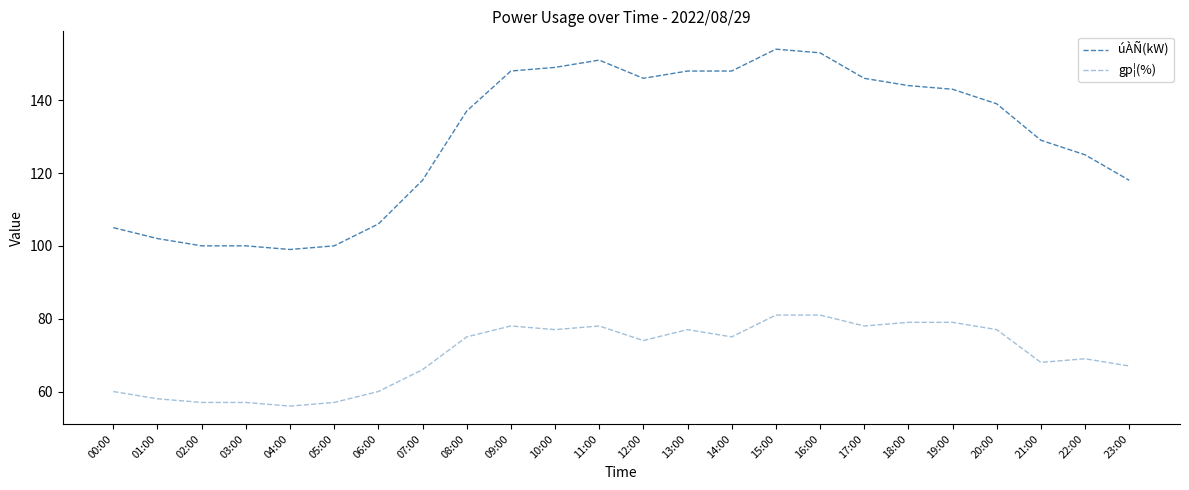

What value does the úÀÑ(kW) series have at 00:00?

105